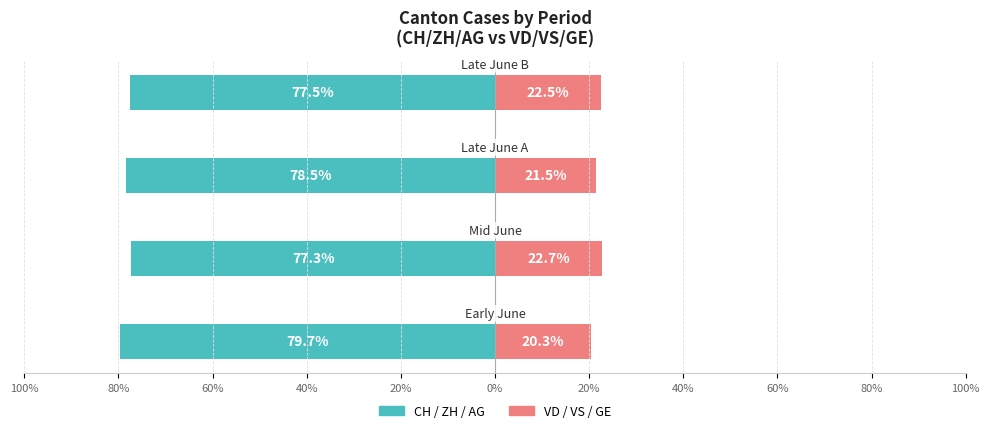

Count the CH / ZH / AG values in the range -78 to -77.

2